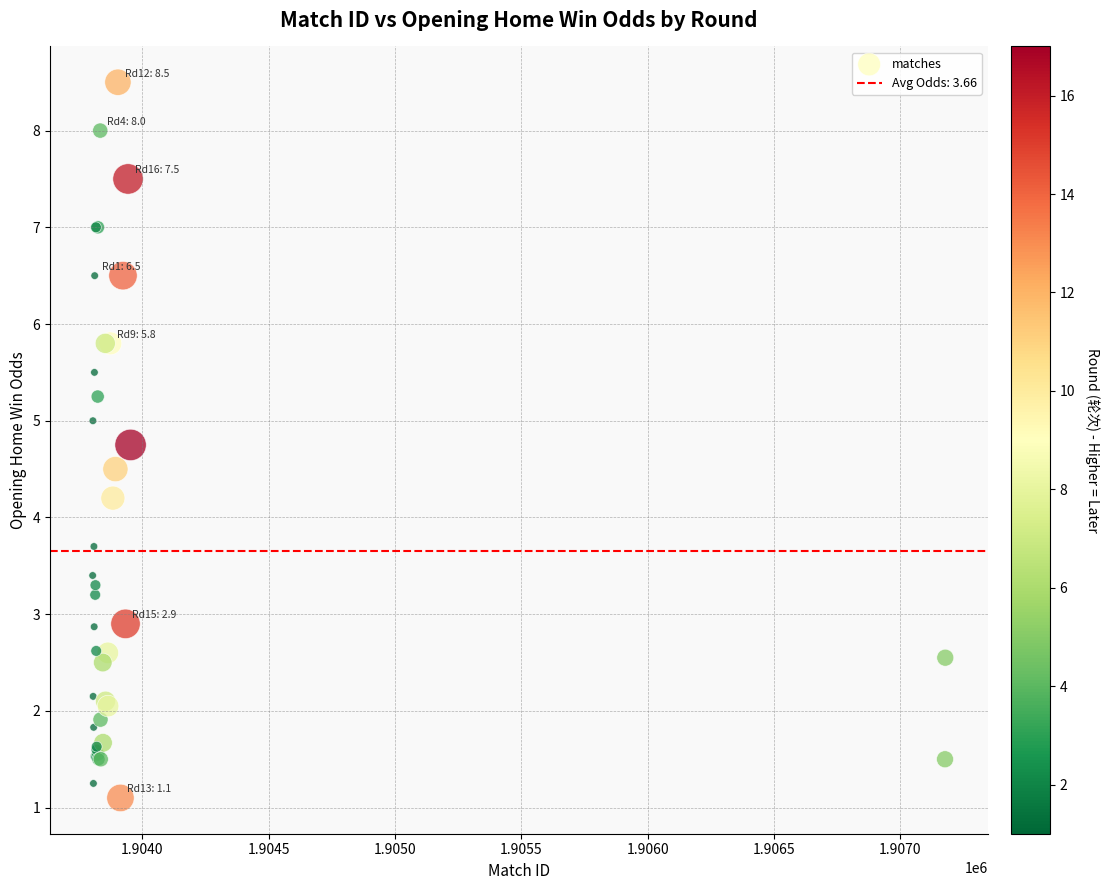

What Y value in the scatter plot is closest to 4?

4.2